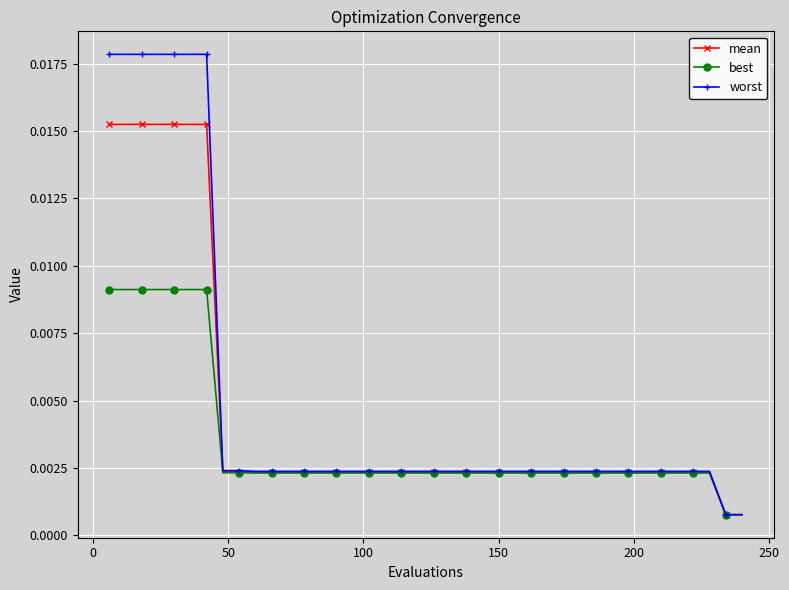

At how many categories does at least one series exceed 0?

40